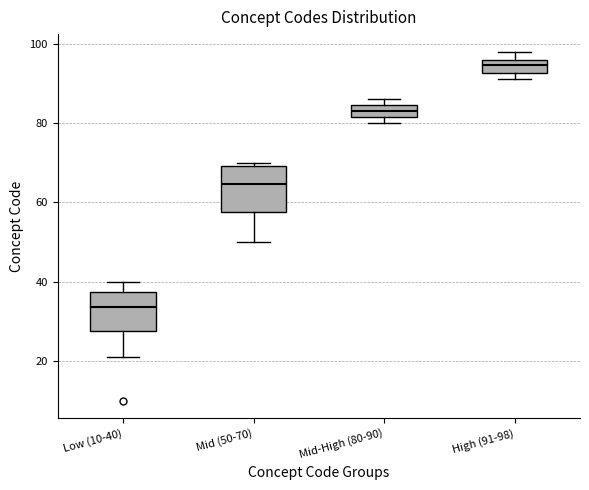

Which box has the highest median line?

High (91-98)